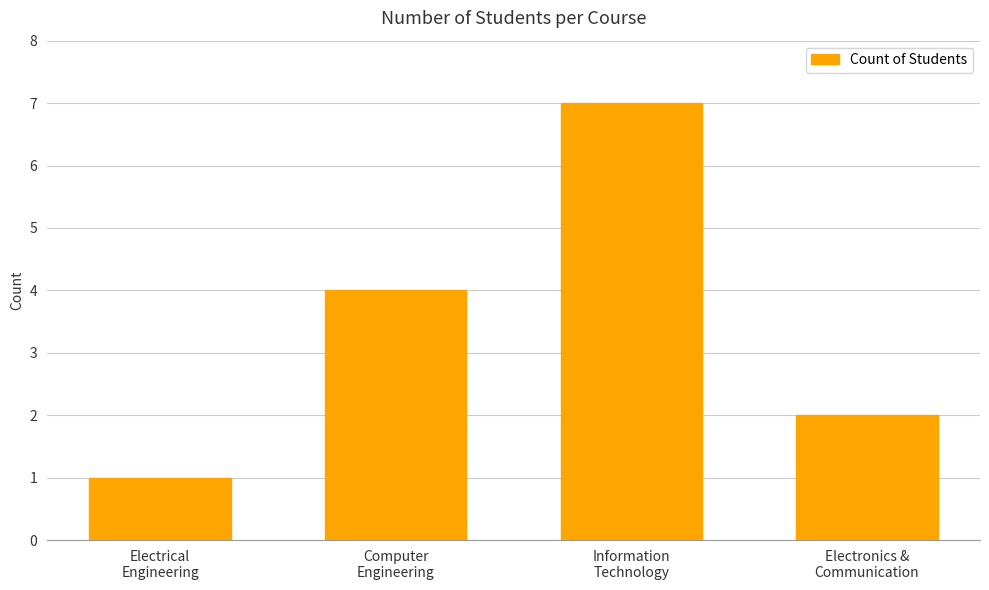

What is the difference between the values at Information
Technology and Electrical
Engineering?

6